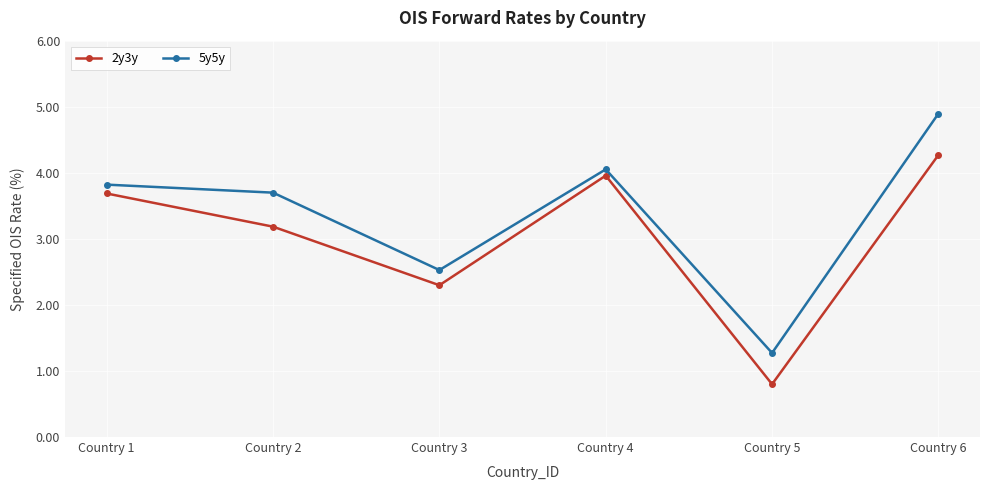

What is the minimum value shown in the chart?

0.8